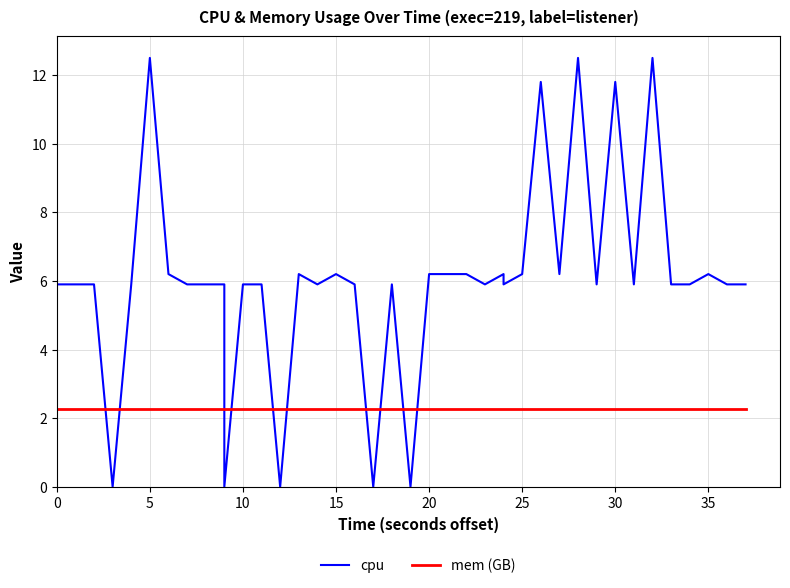

List the series in order of their overall mean, lowest first.

mem (GB), cpu